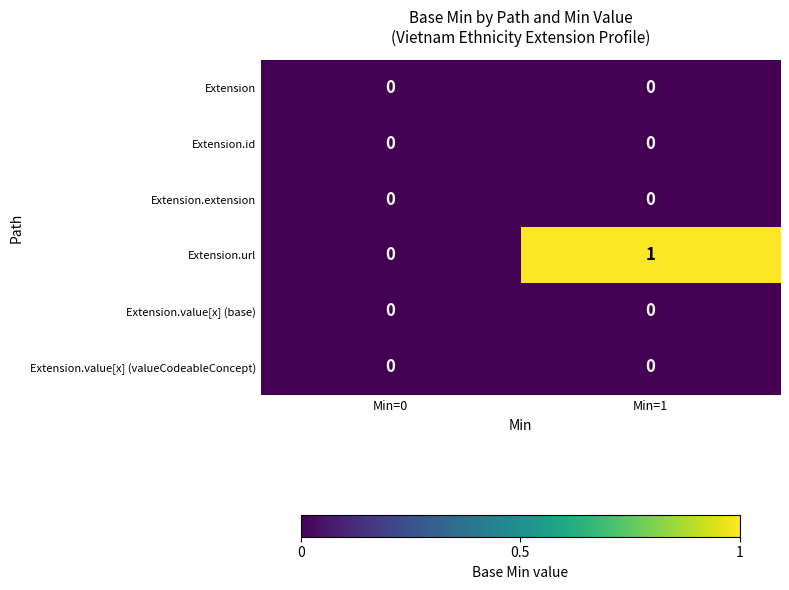

What is the greatest value displayed?

1